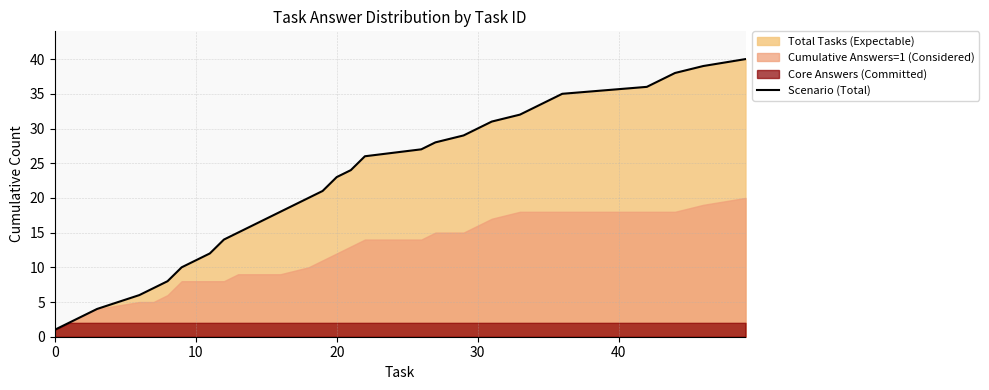

What is the maximum value for Scenario (Total)?

40